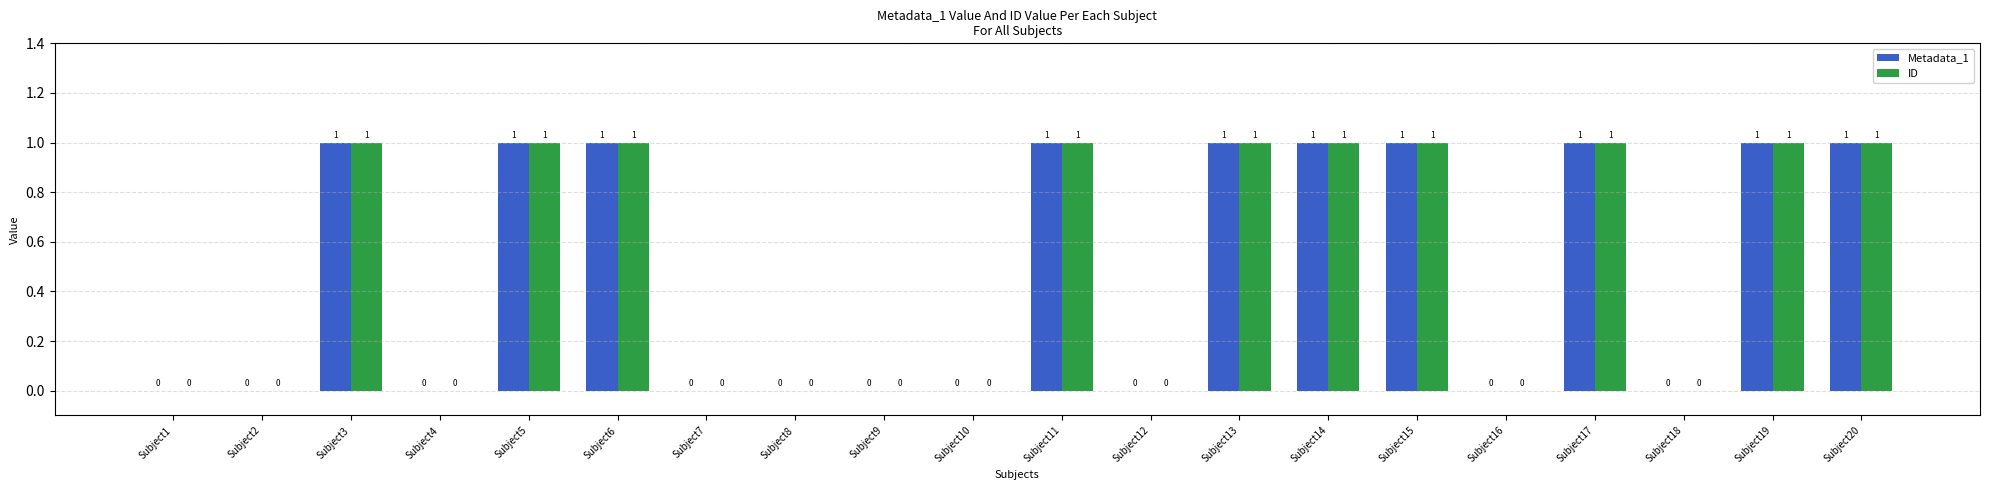

Are the bars horizontal?

No